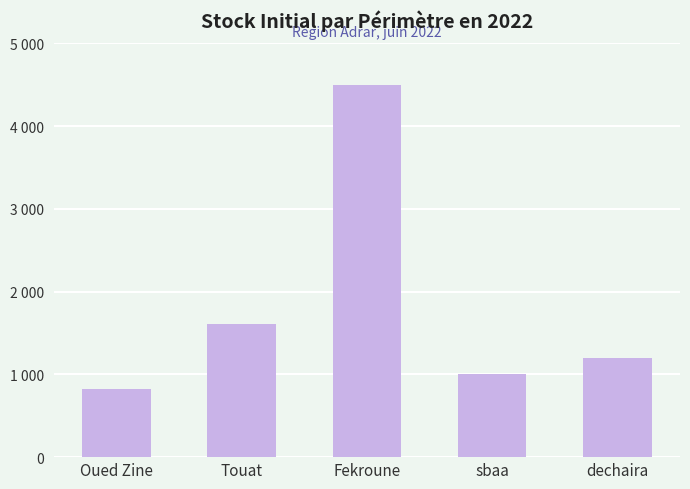

Are the bars horizontal?

No